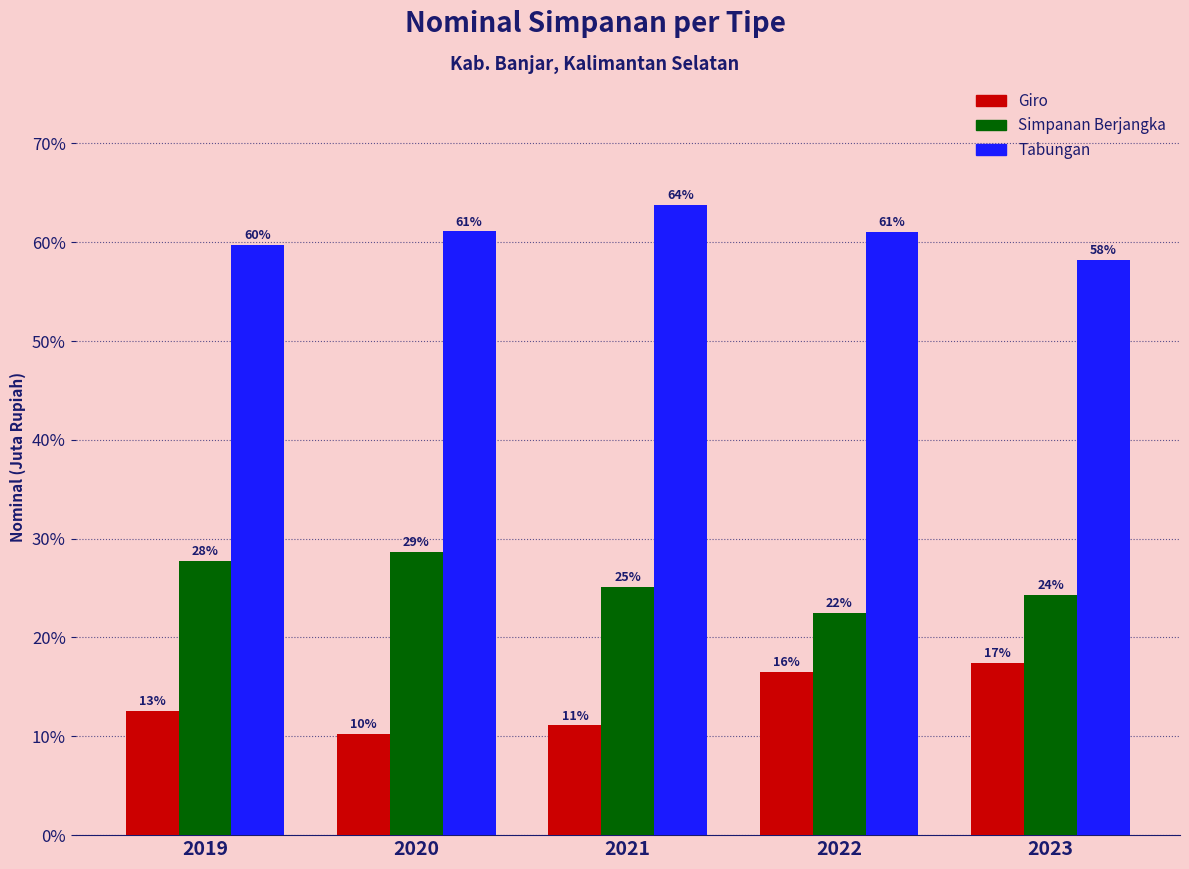

Are the bars grouped side by side (vs. stacked)?

Yes